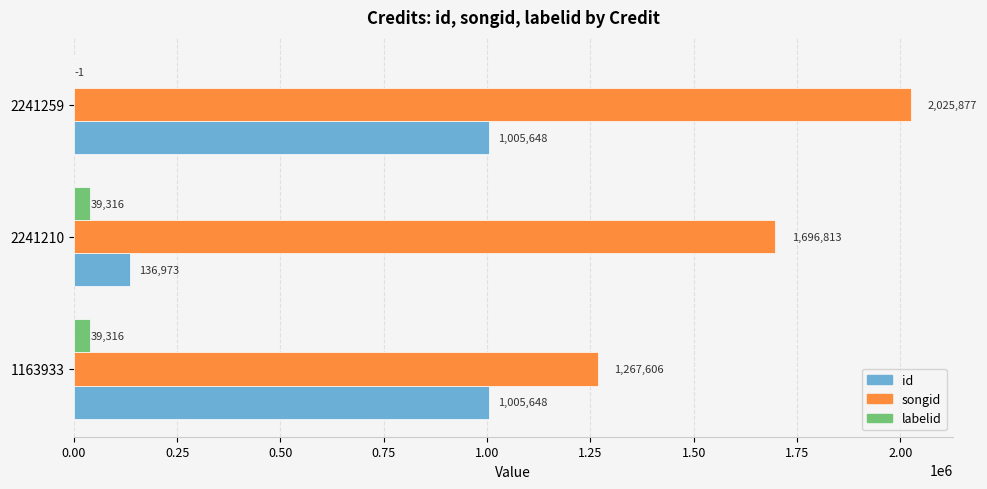

Which label corresponds to the largest value in the chart?

2241259